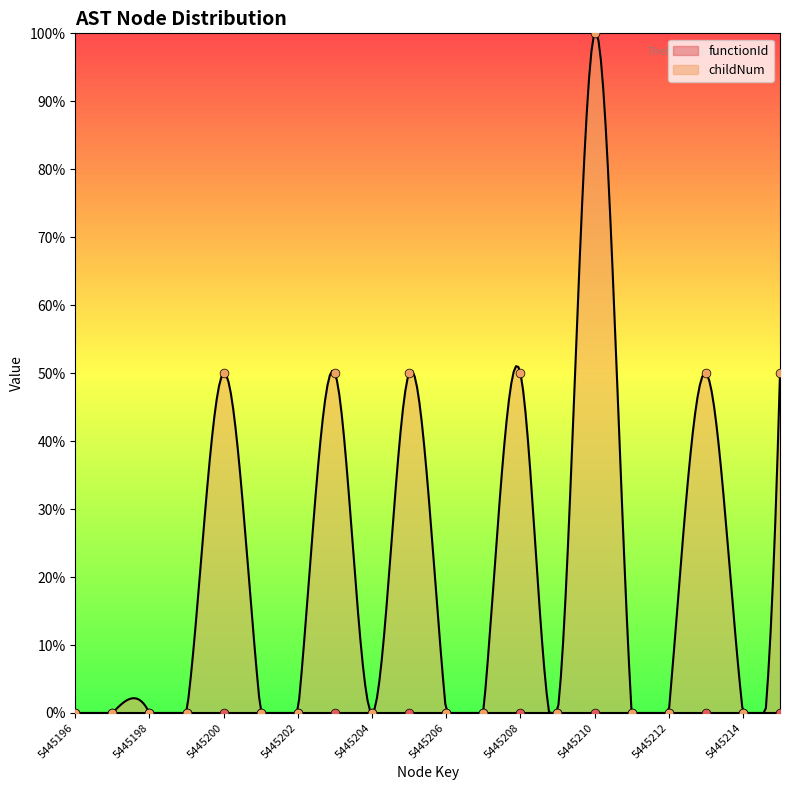

Between 5445201 and 5445200, which is larger?

5445200